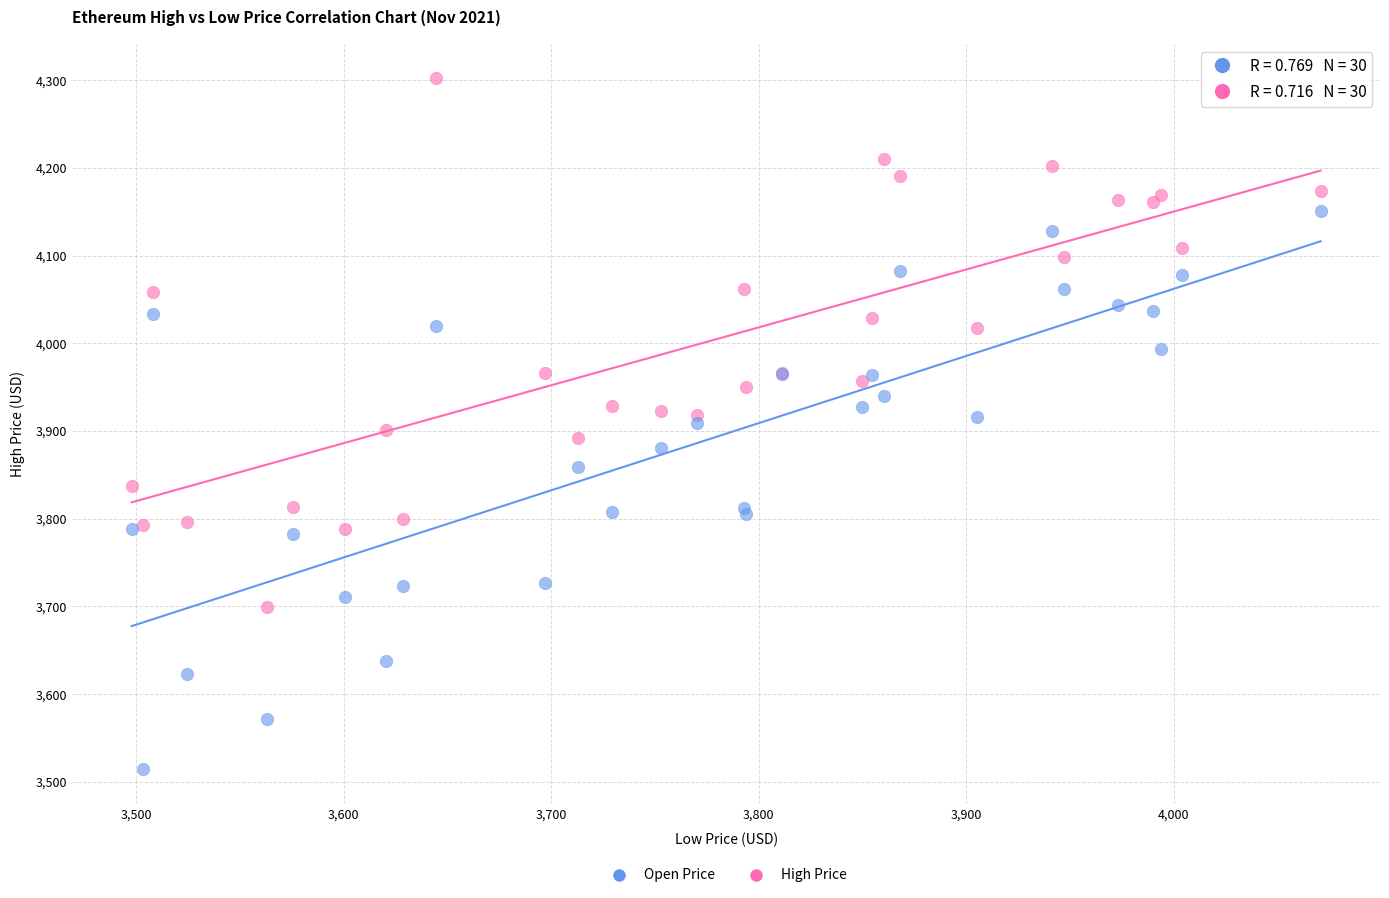

What are all the series names shown in the legend?

Open Price, High Price